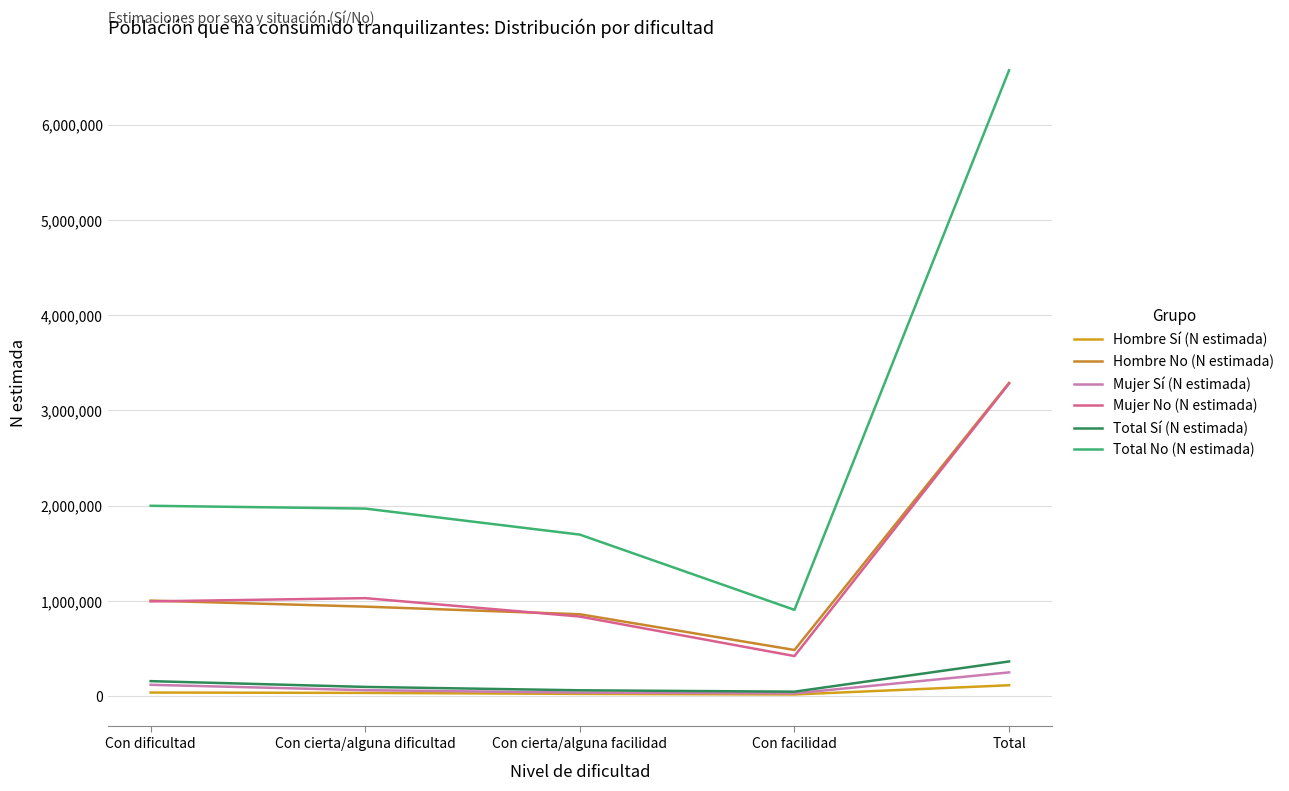

What is the difference between the second highest and minimum values in the Hombre No (N estimada) series?

518305